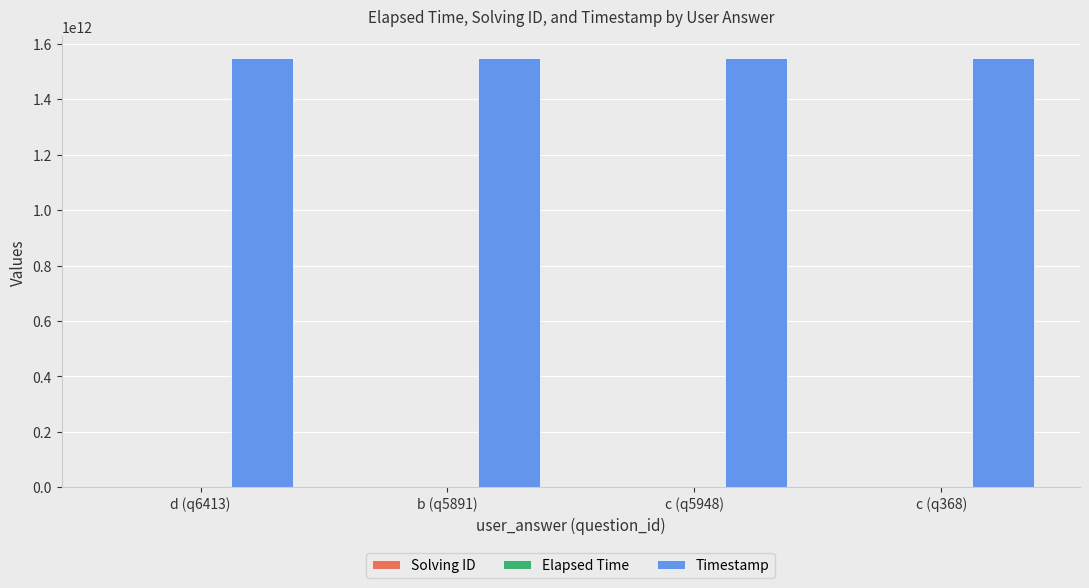

What is the greatest value displayed?

1550030980318